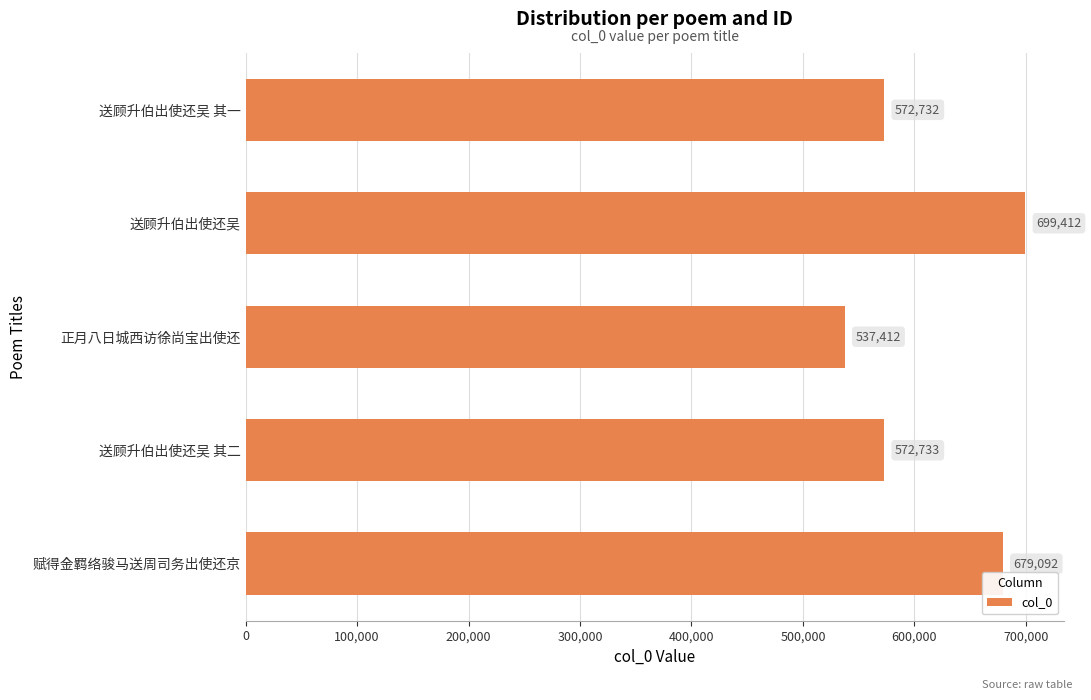

What is the approximate value at 正月八日城西访徐尚宝出使还, to the nearest 100?

537400